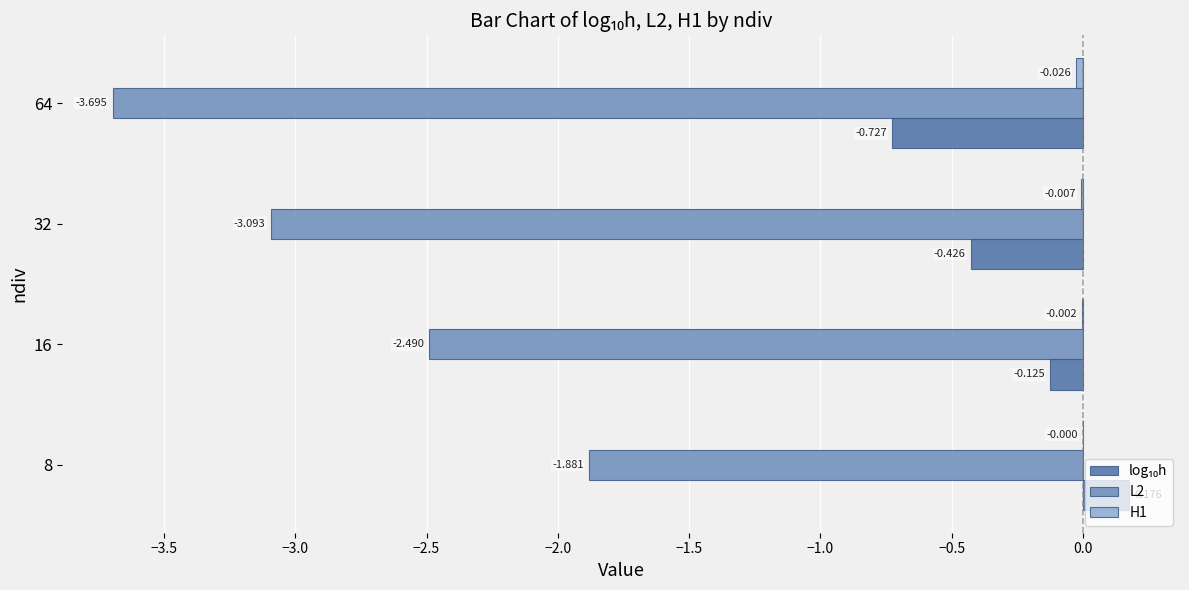

How many values in the L2 series exceed -2?

1